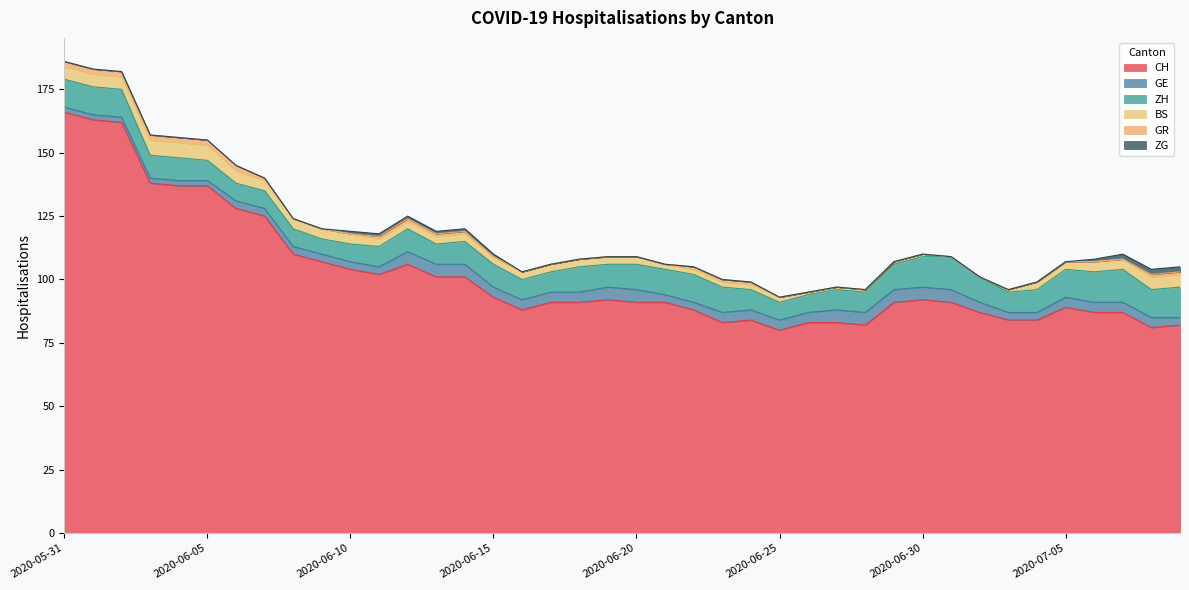

Rank the series at 2020-06-29 from highest to lowest value.

CH, ZH, GE, BS, GR, ZG